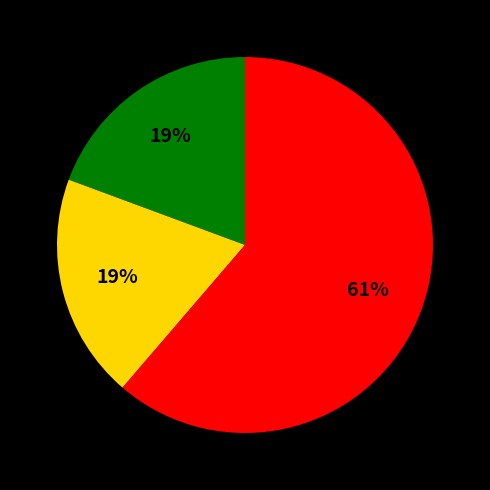

Does any single category account for the majority?

Yes